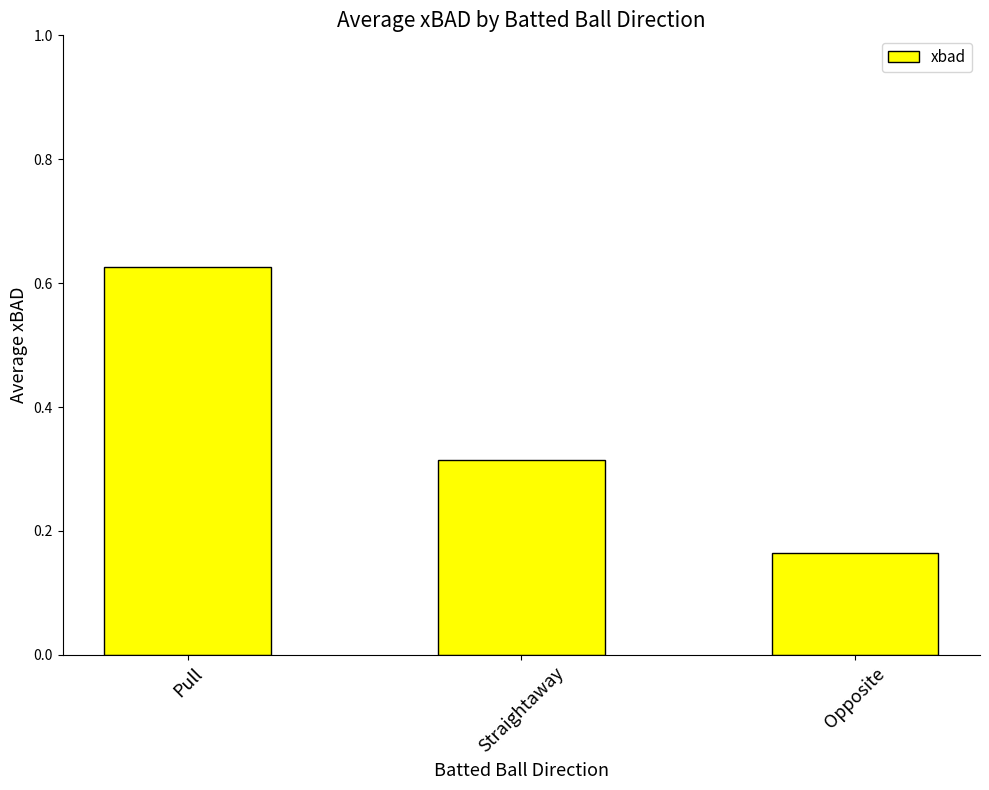

What is the label of the 1st bar from the left?

Pull